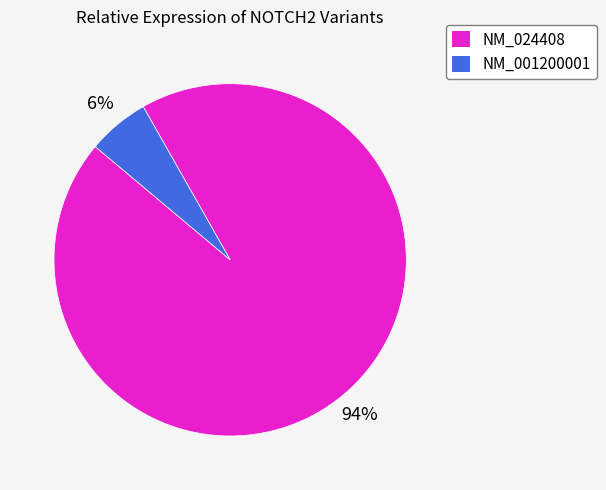

Which has a higher value, NM_001200001 or NM_024408?

NM_024408